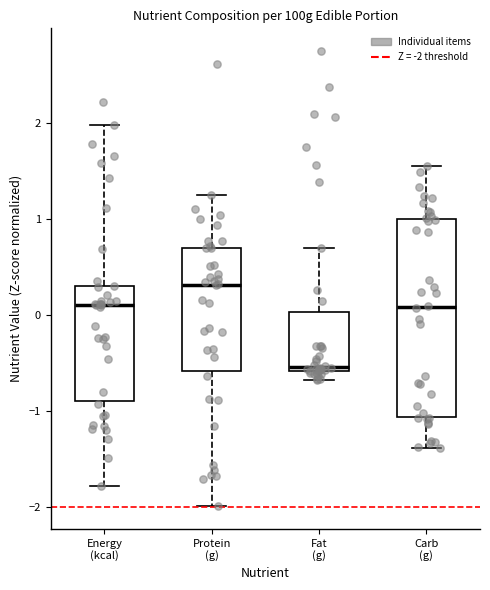

Which box's median line is the highest?

Protein (g)